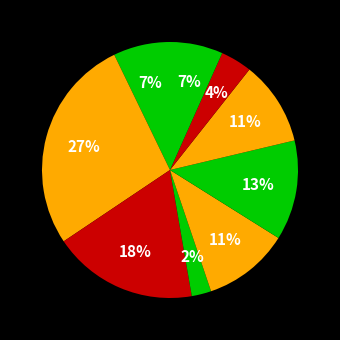

Rank the categories by value from lowest to highest.

ONCOLOGY, MENTAL HEALTH GROUP, PRIMARY CARE, PRIMARY CARE - MENTAL HEALTH INTEGRATED, AUDIOLOGY, PHYSICAL THERAPY, MENTAL HEALTH INDIVIDUAL, OPTOMETRY, DERMATOLOGY, CARDIOLOGY